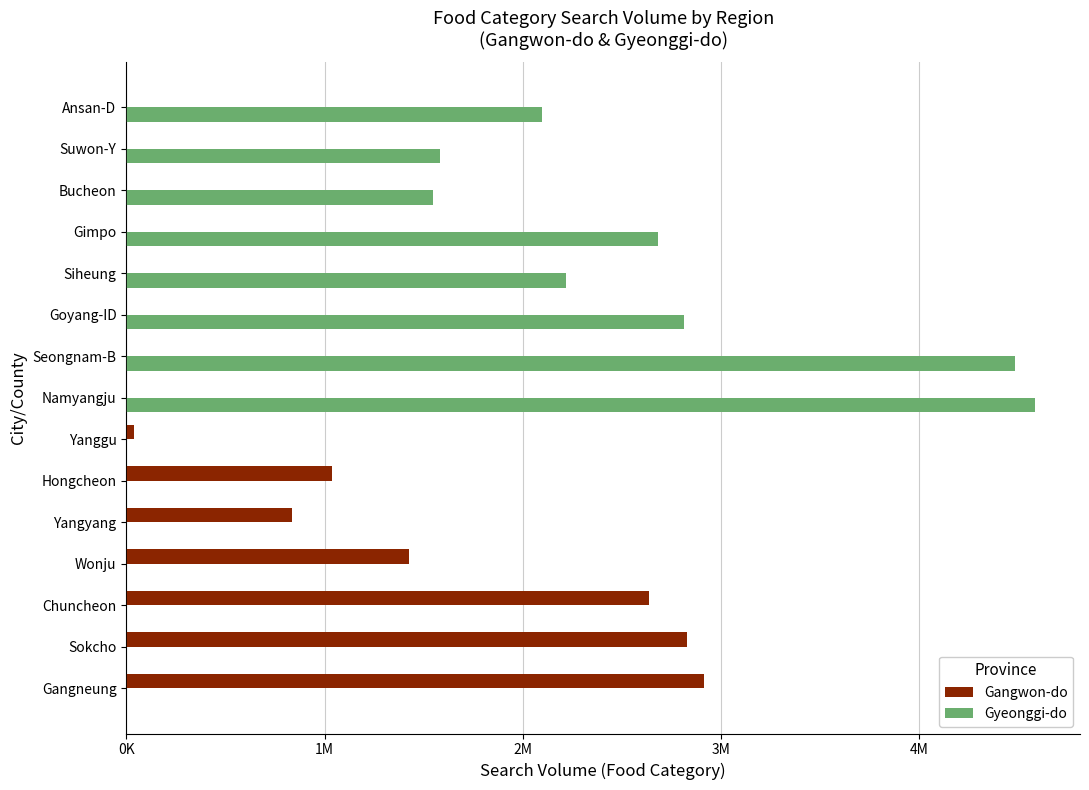

What is the value of the Gangwon-do bar at the 3rd from the left?

2634786